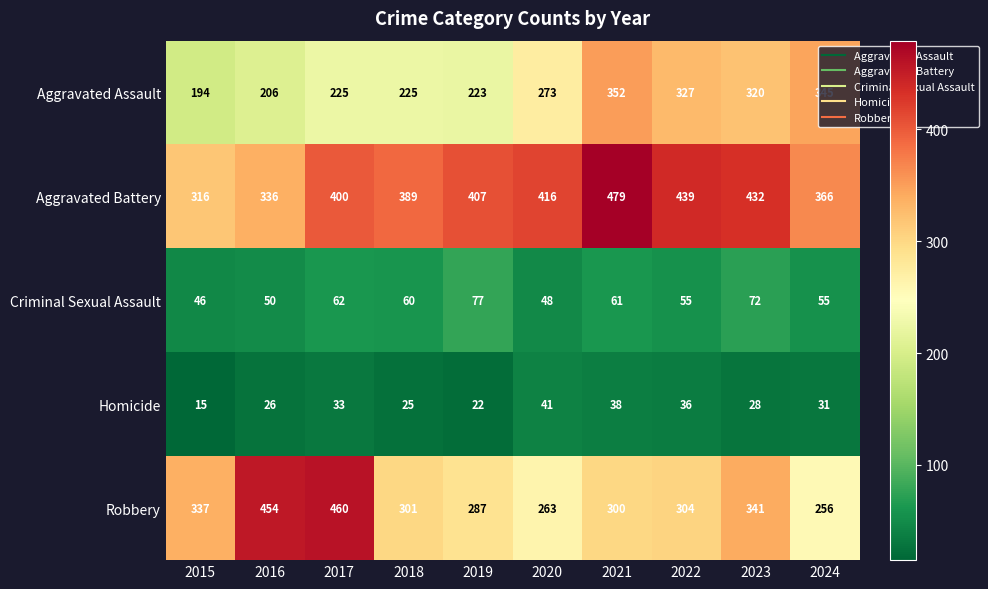

Which series has the largest range (max minus min)?

Robbery